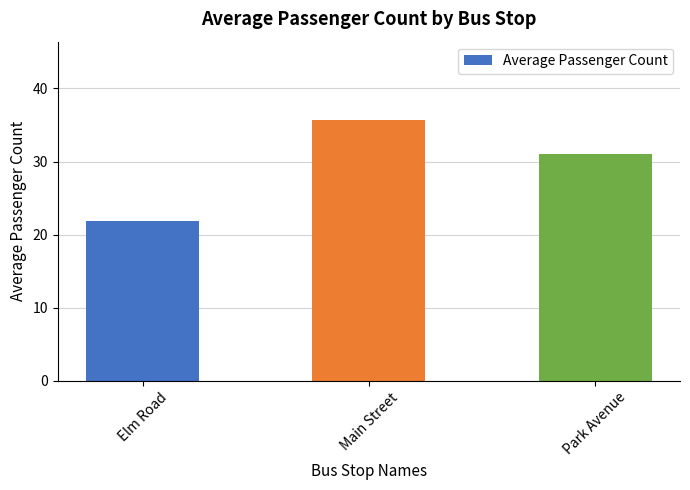

Count the number of categories in the chart.

3